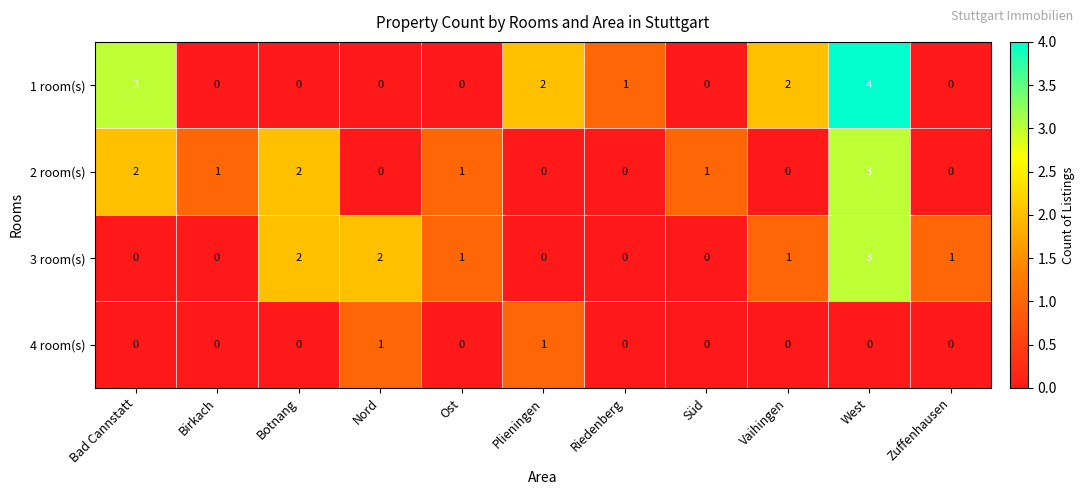

Which series has the largest total across all categories?

1 room(s)